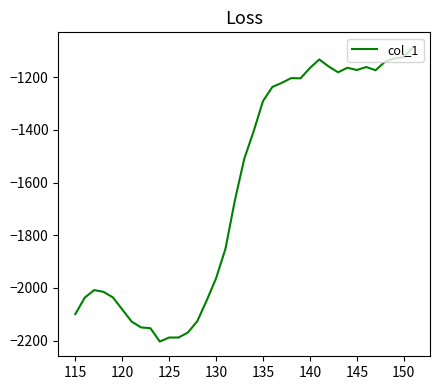

What is the greatest value displayed?

-1086.1